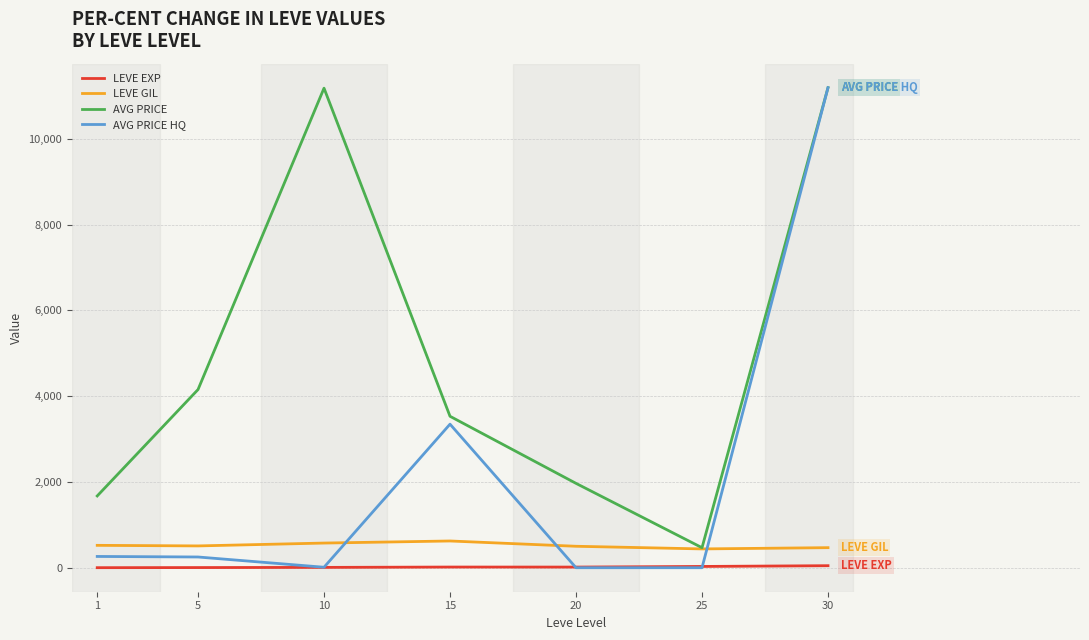

True or false: LEVE EXP and LEVE GIL cross at least once.

False